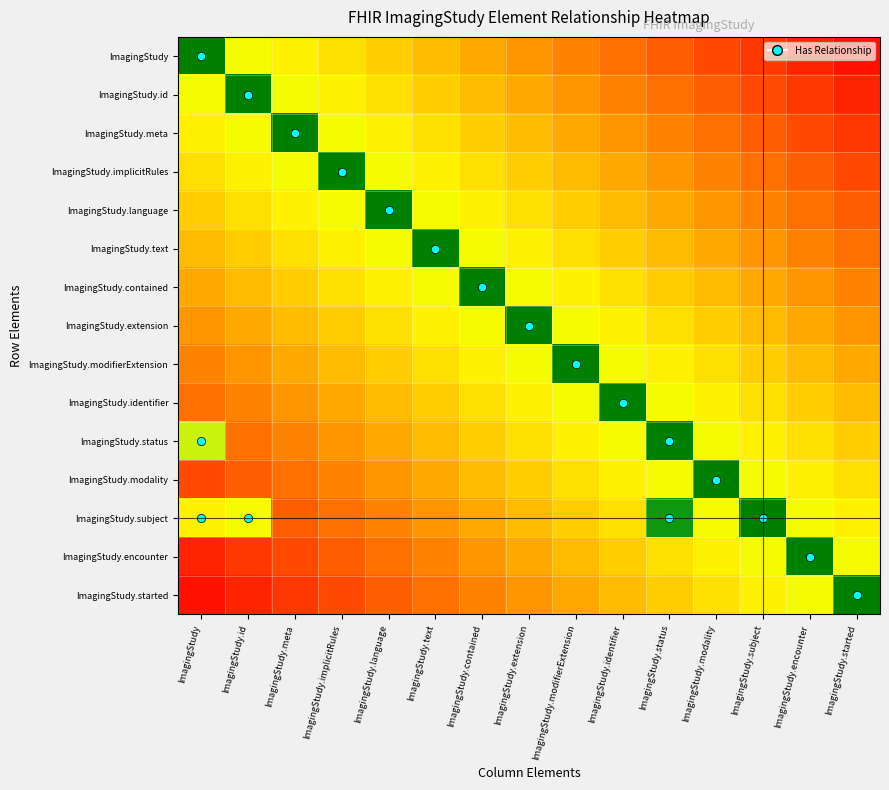

Reading left to right, list all the values displayed in this chart.

ImagingStudy: ImagingStudy=0.0	ImagingStudy.id=0.4	ImagingStudy.meta=0.5	ImagingStudy.implicitRules=0.5	ImagingStudy.language=0.6	ImagingStudy.text=0.6	ImagingStudy.contained=0.6	ImagingStudy.extension=0.7	ImagingStudy.modifierExtension=0.7	ImagingStudy.identifier=0.8	ImagingStudy.status=0.8	ImagingStudy.modality=0.8	ImagingStudy.subject=0.9	ImagingStudy.encounter=0.9	ImagingStudy.started=1.0
ImagingStudy.id: ImagingStudy=0.4	ImagingStudy.id=0.0	ImagingStudy.meta=0.4	ImagingStudy.implicitRules=0.5	ImagingStudy.language=0.5	ImagingStudy.text=0.6	ImagingStudy.contained=0.6	ImagingStudy.extension=0.6	ImagingStudy.modifierExtension=0.7	ImagingStudy.identifier=0.7	ImagingStudy.status=0.8	ImagingStudy.modality=0.8	ImagingStudy.subject=0.8	ImagingStudy.encounter=0.9	ImagingStudy.started=0.9
ImagingStudy.meta: ImagingStudy=0.5	ImagingStudy.id=0.4	ImagingStudy.meta=0.0	ImagingStudy.implicitRules=0.4	ImagingStudy.language=0.5	ImagingStudy.text=0.5	ImagingStudy.contained=0.6	ImagingStudy.extension=0.6	ImagingStudy.modifierExtension=0.6	ImagingStudy.identifier=0.7	ImagingStudy.status=0.7	ImagingStudy.modality=0.8	ImagingStudy.subject=0.8	ImagingStudy.encounter=0.8	ImagingStudy.started=0.9
ImagingStudy.implicitRules: ImagingStudy=0.5	ImagingStudy.id=0.5	ImagingStudy.meta=0.4	ImagingStudy.implicitRules=0.0	ImagingStudy.language=0.4	ImagingStudy.text=0.5	ImagingStudy.contained=0.5	ImagingStudy.extension=0.6	ImagingStudy.modifierExtension=0.6	ImagingStudy.identifier=0.6	ImagingStudy.status=0.7	ImagingStudy.modality=0.7	ImagingStudy.subject=0.8	ImagingStudy.encounter=0.8	ImagingStudy.started=0.8
ImagingStudy.language: ImagingStudy=0.6	ImagingStudy.id=0.5	ImagingStudy.meta=0.5	ImagingStudy.implicitRules=0.4	ImagingStudy.language=0.0	ImagingStudy.text=0.4	ImagingStudy.contained=0.5	ImagingStudy.extension=0.5	ImagingStudy.modifierExtension=0.6	ImagingStudy.identifier=0.6	ImagingStudy.status=0.6	ImagingStudy.modality=0.7	ImagingStudy.subject=0.7	ImagingStudy.encounter=0.8	ImagingStudy.started=0.8
ImagingStudy.text: ImagingStudy=0.6	ImagingStudy.id=0.6	ImagingStudy.meta=0.5	ImagingStudy.implicitRules=0.5	ImagingStudy.language=0.4	ImagingStudy.text=0.0	ImagingStudy.contained=0.4	ImagingStudy.extension=0.5	ImagingStudy.modifierExtension=0.5	ImagingStudy.identifier=0.6	ImagingStudy.status=0.6	ImagingStudy.modality=0.6	ImagingStudy.subject=0.7	ImagingStudy.encounter=0.7	ImagingStudy.started=0.8
ImagingStudy.contained: ImagingStudy=0.6	ImagingStudy.id=0.6	ImagingStudy.meta=0.6	ImagingStudy.implicitRules=0.5	ImagingStudy.language=0.5	ImagingStudy.text=0.4	ImagingStudy.contained=0.0	ImagingStudy.extension=0.4	ImagingStudy.modifierExtension=0.5	ImagingStudy.identifier=0.5	ImagingStudy.status=0.6	ImagingStudy.modality=0.6	ImagingStudy.subject=0.6	ImagingStudy.encounter=0.7	ImagingStudy.started=0.7
ImagingStudy.extension: ImagingStudy=0.7	ImagingStudy.id=0.6	ImagingStudy.meta=0.6	ImagingStudy.implicitRules=0.6	ImagingStudy.language=0.5	ImagingStudy.text=0.5	ImagingStudy.contained=0.4	ImagingStudy.extension=0.0	ImagingStudy.modifierExtension=0.4	ImagingStudy.identifier=0.5	ImagingStudy.status=0.5	ImagingStudy.modality=0.6	ImagingStudy.subject=0.6	ImagingStudy.encounter=0.6	ImagingStudy.started=0.7
ImagingStudy.modifierExtension: ImagingStudy=0.7	ImagingStudy.id=0.7	ImagingStudy.meta=0.6	ImagingStudy.implicitRules=0.6	ImagingStudy.language=0.6	ImagingStudy.text=0.5	ImagingStudy.contained=0.5	ImagingStudy.extension=0.4	ImagingStudy.modifierExtension=0.0	ImagingStudy.identifier=0.4	ImagingStudy.status=0.5	ImagingStudy.modality=0.5	ImagingStudy.subject=0.6	ImagingStudy.encounter=0.6	ImagingStudy.started=0.6
ImagingStudy.identifier: ImagingStudy=0.8	ImagingStudy.id=0.7	ImagingStudy.meta=0.7	ImagingStudy.implicitRules=0.6	ImagingStudy.language=0.6	ImagingStudy.text=0.6	ImagingStudy.contained=0.5	ImagingStudy.extension=0.5	ImagingStudy.modifierExtension=0.4	ImagingStudy.identifier=0.0	ImagingStudy.status=0.4	ImagingStudy.modality=0.5	ImagingStudy.subject=0.5	ImagingStudy.encounter=0.6	ImagingStudy.started=0.6
ImagingStudy.status: ImagingStudy=0.4	ImagingStudy.id=0.8	ImagingStudy.meta=0.7	ImagingStudy.implicitRules=0.7	ImagingStudy.language=0.6	ImagingStudy.text=0.6	ImagingStudy.contained=0.6	ImagingStudy.extension=0.5	ImagingStudy.modifierExtension=0.5	ImagingStudy.identifier=0.4	ImagingStudy.status=0.0	ImagingStudy.modality=0.4	ImagingStudy.subject=0.5	ImagingStudy.encounter=0.5	ImagingStudy.started=0.6
ImagingStudy.modality: ImagingStudy=0.8	ImagingStudy.id=0.8	ImagingStudy.meta=0.8	ImagingStudy.implicitRules=0.7	ImagingStudy.language=0.7	ImagingStudy.text=0.6	ImagingStudy.contained=0.6	ImagingStudy.extension=0.6	ImagingStudy.modifierExtension=0.5	ImagingStudy.identifier=0.5	ImagingStudy.status=0.4	ImagingStudy.modality=0.0	ImagingStudy.subject=0.4	ImagingStudy.encounter=0.5	ImagingStudy.started=0.5
ImagingStudy.subject: ImagingStudy=0.5	ImagingStudy.id=0.4	ImagingStudy.meta=0.8	ImagingStudy.implicitRules=0.8	ImagingStudy.language=0.7	ImagingStudy.text=0.7	ImagingStudy.contained=0.6	ImagingStudy.extension=0.6	ImagingStudy.modifierExtension=0.6	ImagingStudy.identifier=0.5	ImagingStudy.status=0.1	ImagingStudy.modality=0.4	ImagingStudy.subject=0.0	ImagingStudy.encounter=0.4	ImagingStudy.started=0.5
ImagingStudy.encounter: ImagingStudy=0.9	ImagingStudy.id=0.9	ImagingStudy.meta=0.8	ImagingStudy.implicitRules=0.8	ImagingStudy.language=0.8	ImagingStudy.text=0.7	ImagingStudy.contained=0.7	ImagingStudy.extension=0.6	ImagingStudy.modifierExtension=0.6	ImagingStudy.identifier=0.6	ImagingStudy.status=0.5	ImagingStudy.modality=0.5	ImagingStudy.subject=0.4	ImagingStudy.encounter=0.0	ImagingStudy.started=0.4
ImagingStudy.started: ImagingStudy=1.0	ImagingStudy.id=0.9	ImagingStudy.meta=0.9	ImagingStudy.implicitRules=0.8	ImagingStudy.language=0.8	ImagingStudy.text=0.8	ImagingStudy.contained=0.7	ImagingStudy.extension=0.7	ImagingStudy.modifierExtension=0.6	ImagingStudy.identifier=0.6	ImagingStudy.status=0.6	ImagingStudy.modality=0.5	ImagingStudy.subject=0.5	ImagingStudy.encounter=0.4	ImagingStudy.started=0.0